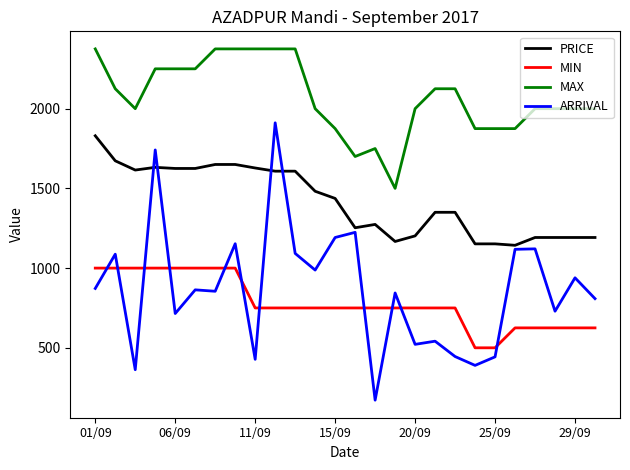

True or false: MIN and MAX intersect in this chart.

False